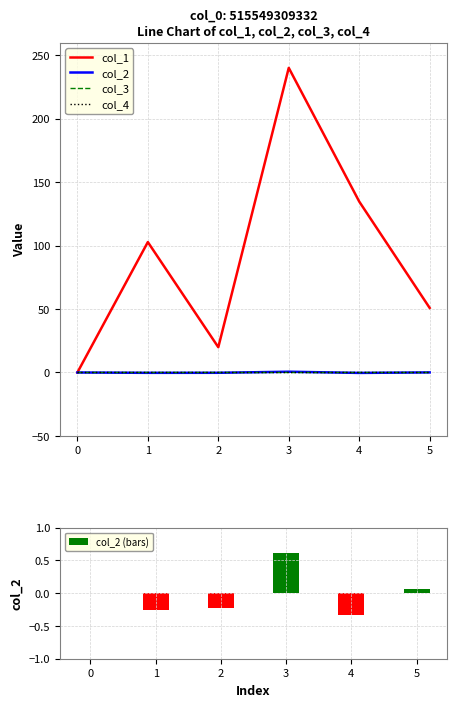

What is the highest value of the col_2 (bars) series?

0.6